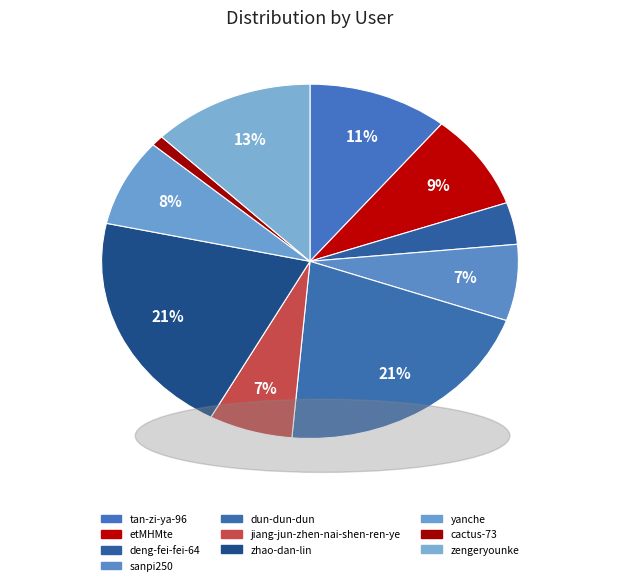

How many segments does this pie chart have?

10